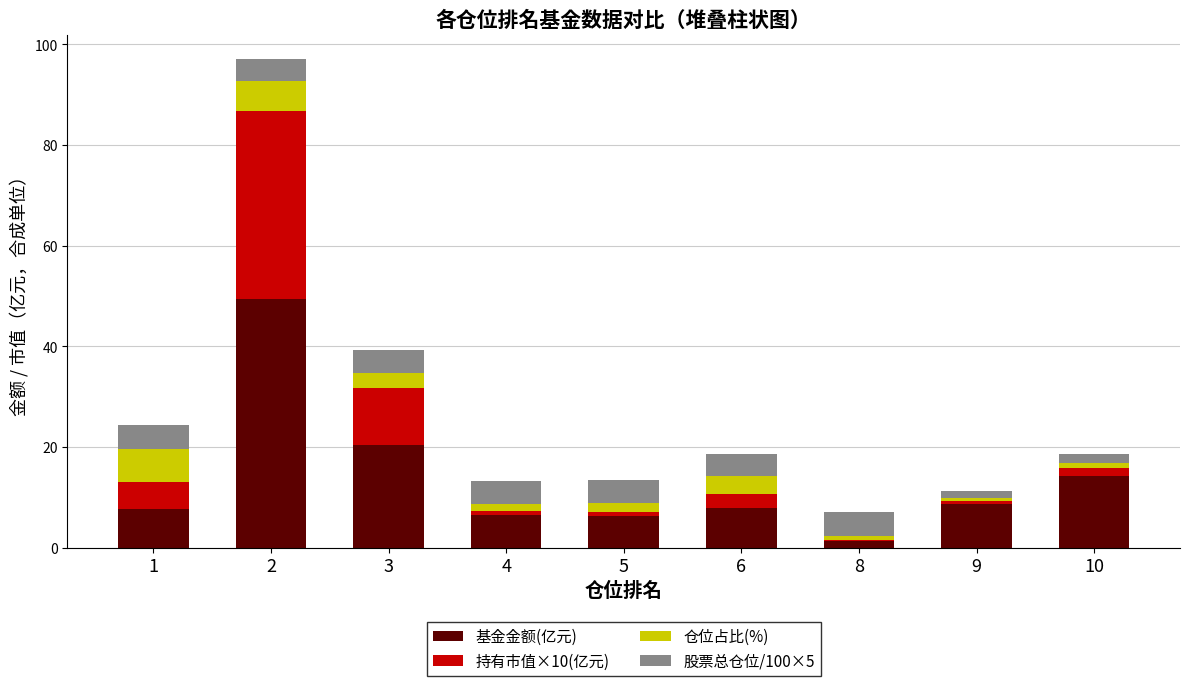

True or false: 基金金额(亿元) has a value of 2.8 at 5.

False